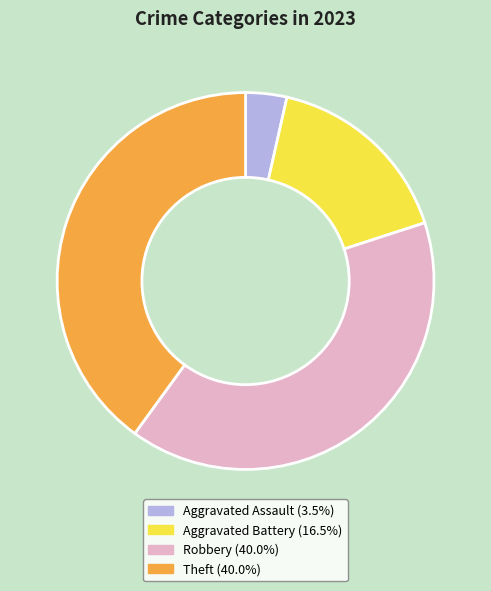

How many segments does this pie chart have?

4